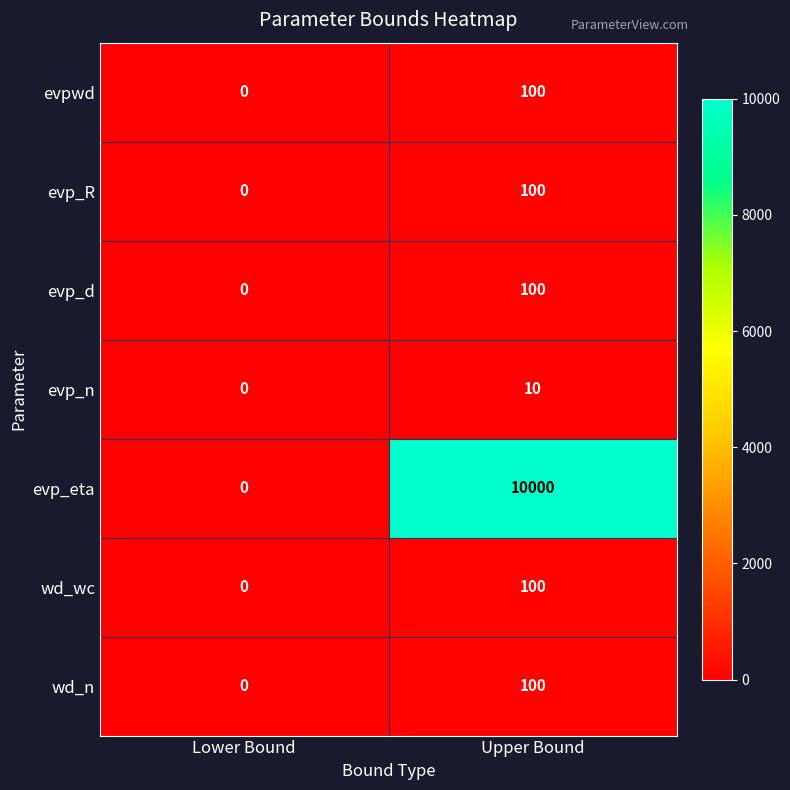

Where is evp_n nearest to the value 5?

Lower Bound